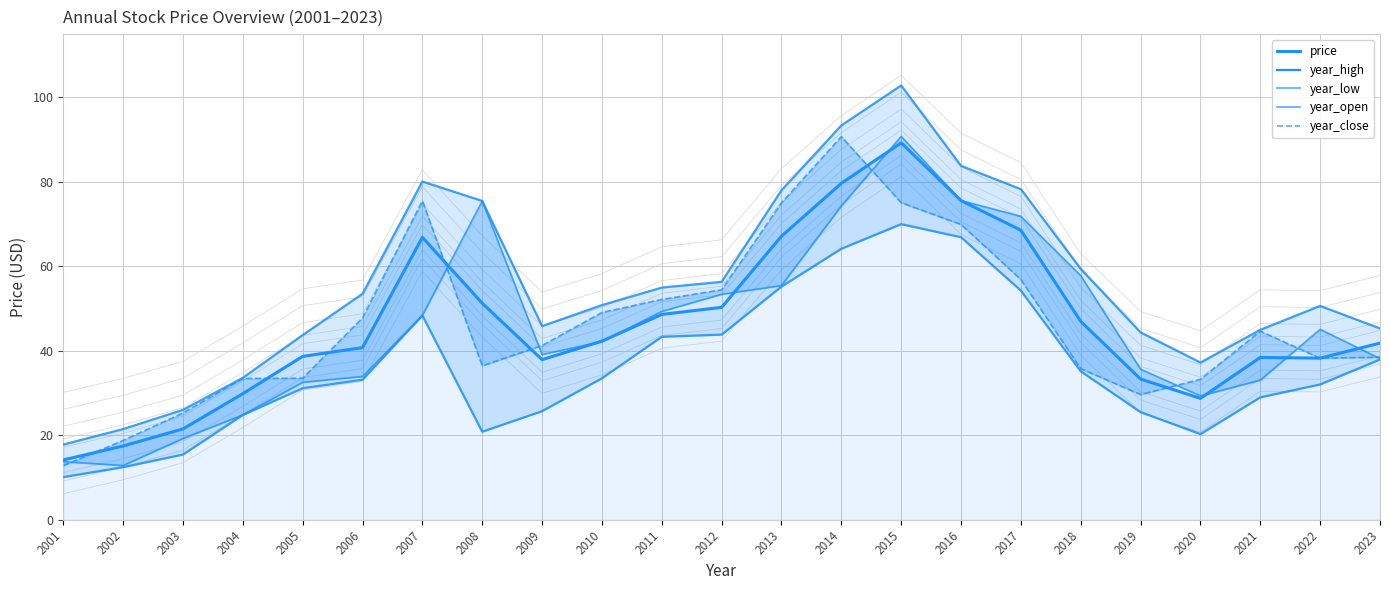

List the labels in order of year_low value, smallest first.

2001, 2002, 2003, 2020, 2008, 2004, 2019, 2009, 2021, 2005, 2022, 2006, 2010, 2018, 2023, 2011, 2012, 2007, 2017, 2013, 2014, 2016, 2015